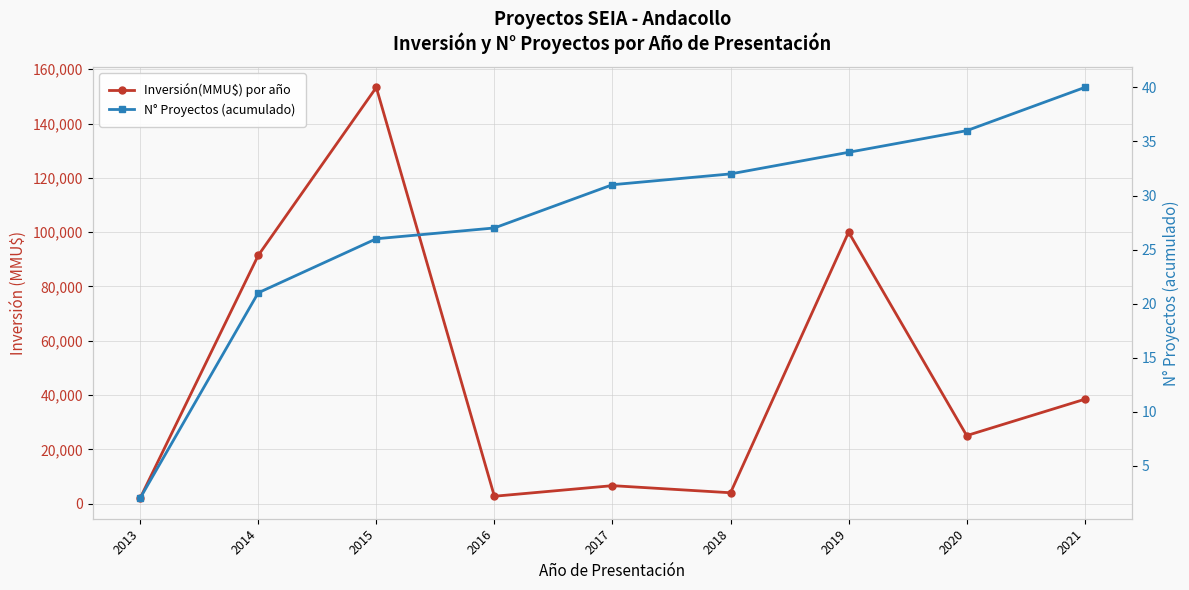

Which series has the widest spread of values?

Inversión(MMU$) por año